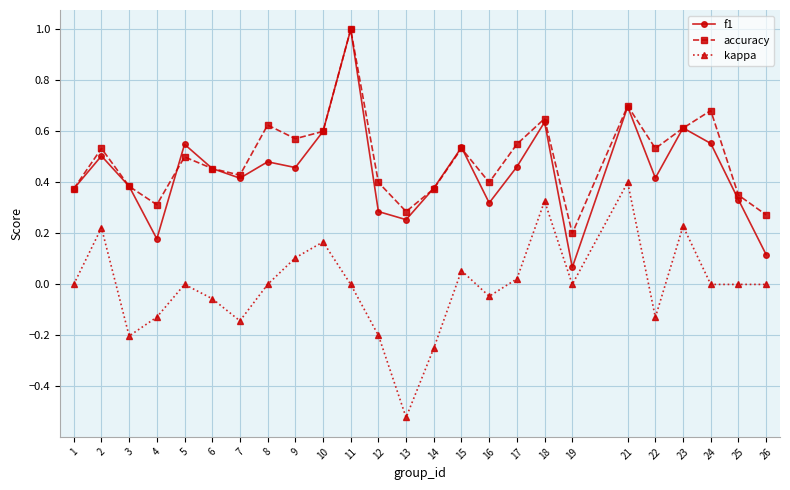

Is the value of kappa at 21 greater than the value of accuracy at 26?

Yes